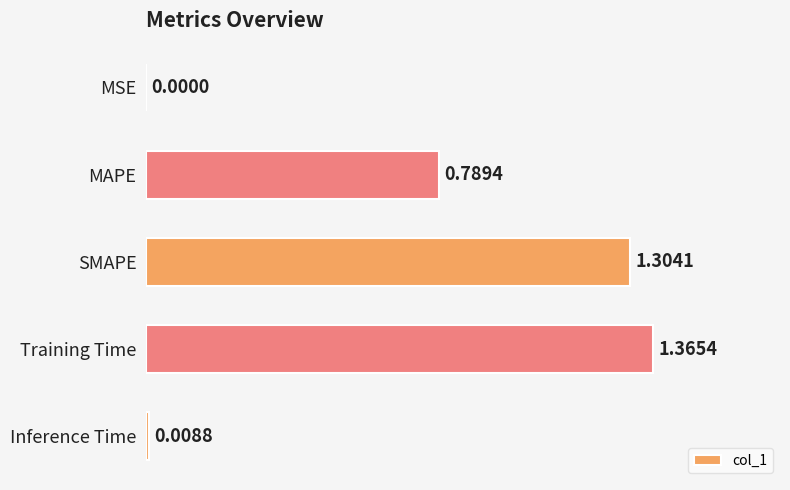

Which category has the highest value across all series?

Training Time